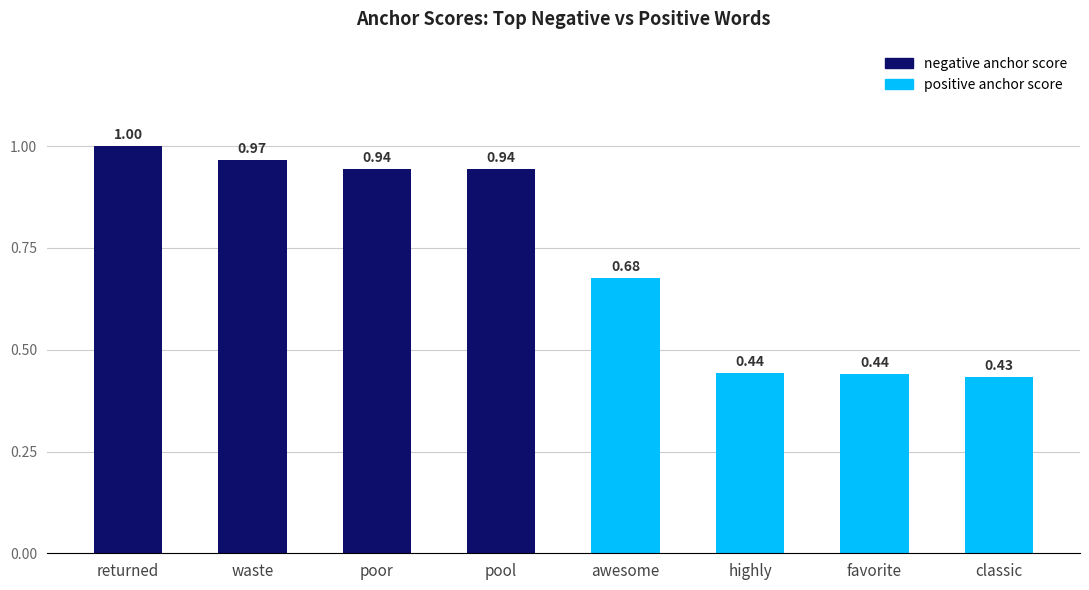

What is the label of the 8th bar from the right?

returned